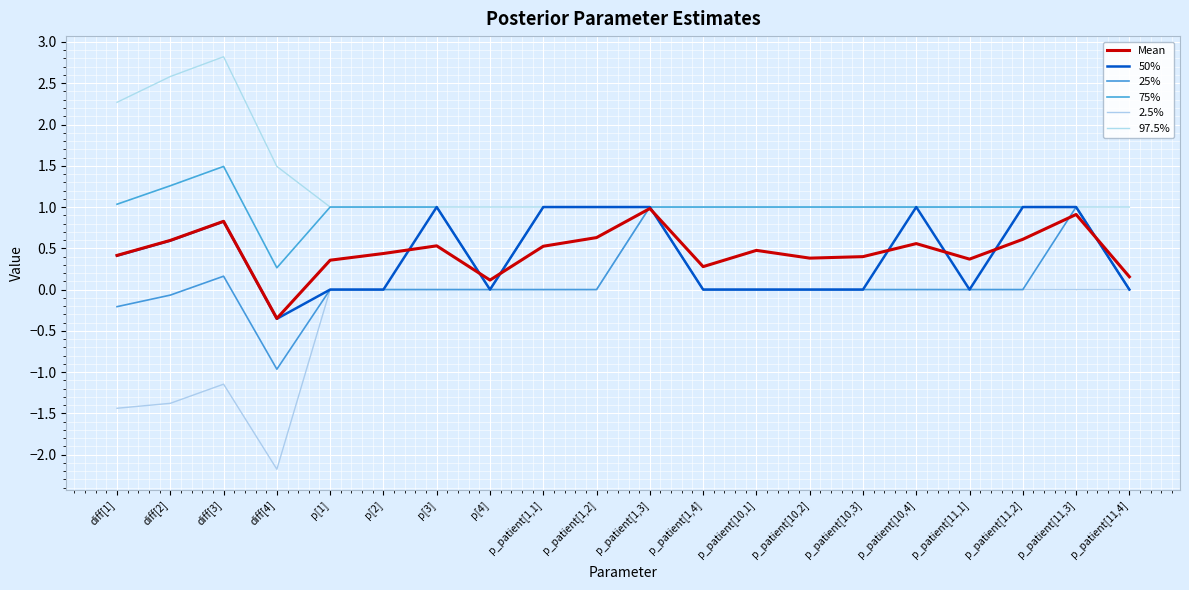

What is the average value of the Mean series?

0.5